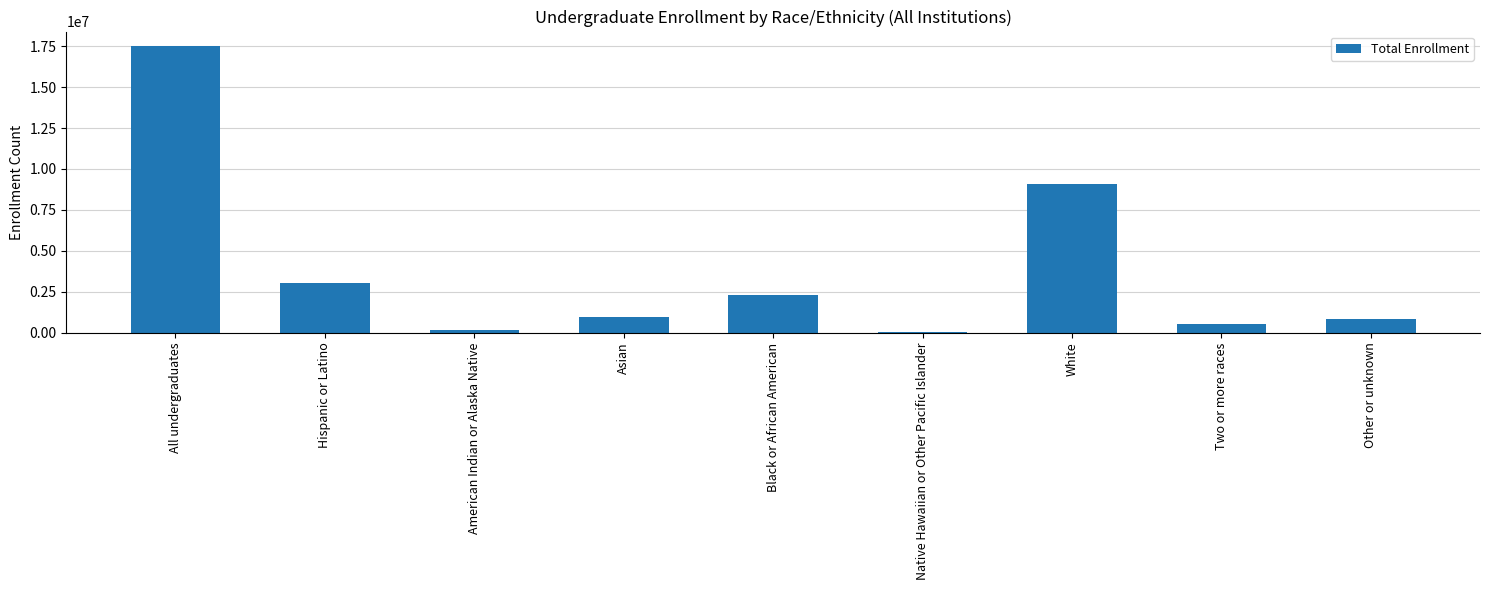

What is the greatest value displayed?

17519741